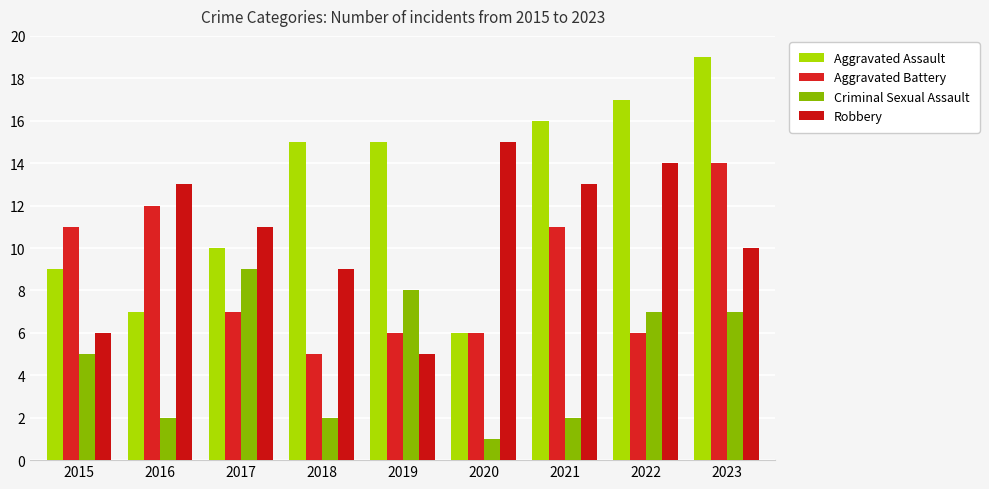

The value of Criminal Sexual Assault at 2023 is 11. True or false?

False